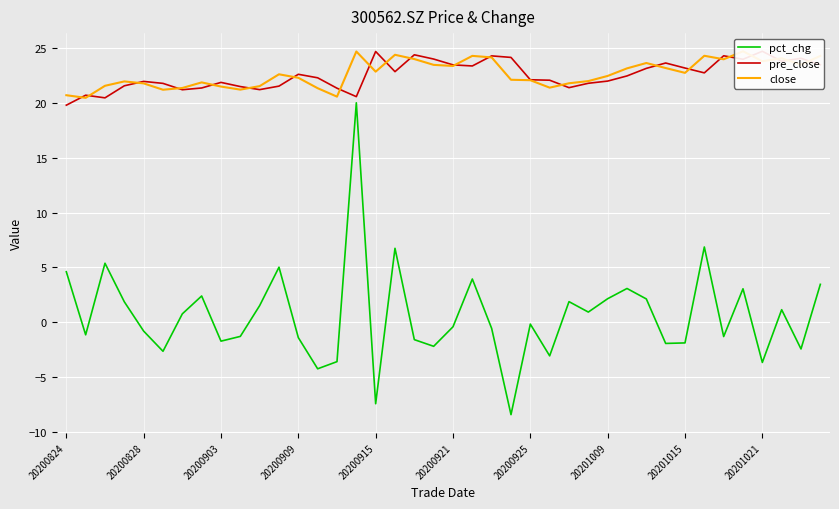

At how many categories does at least one series exceed 8?

40